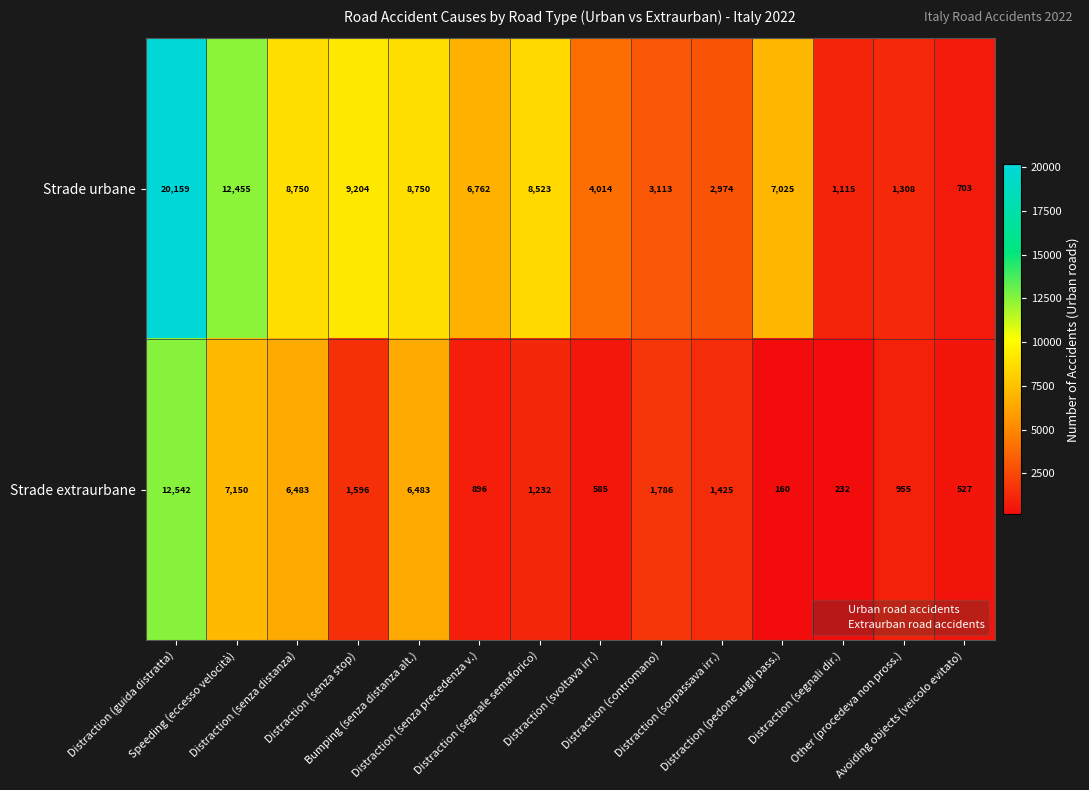

How many distinct data groups are displayed?

2